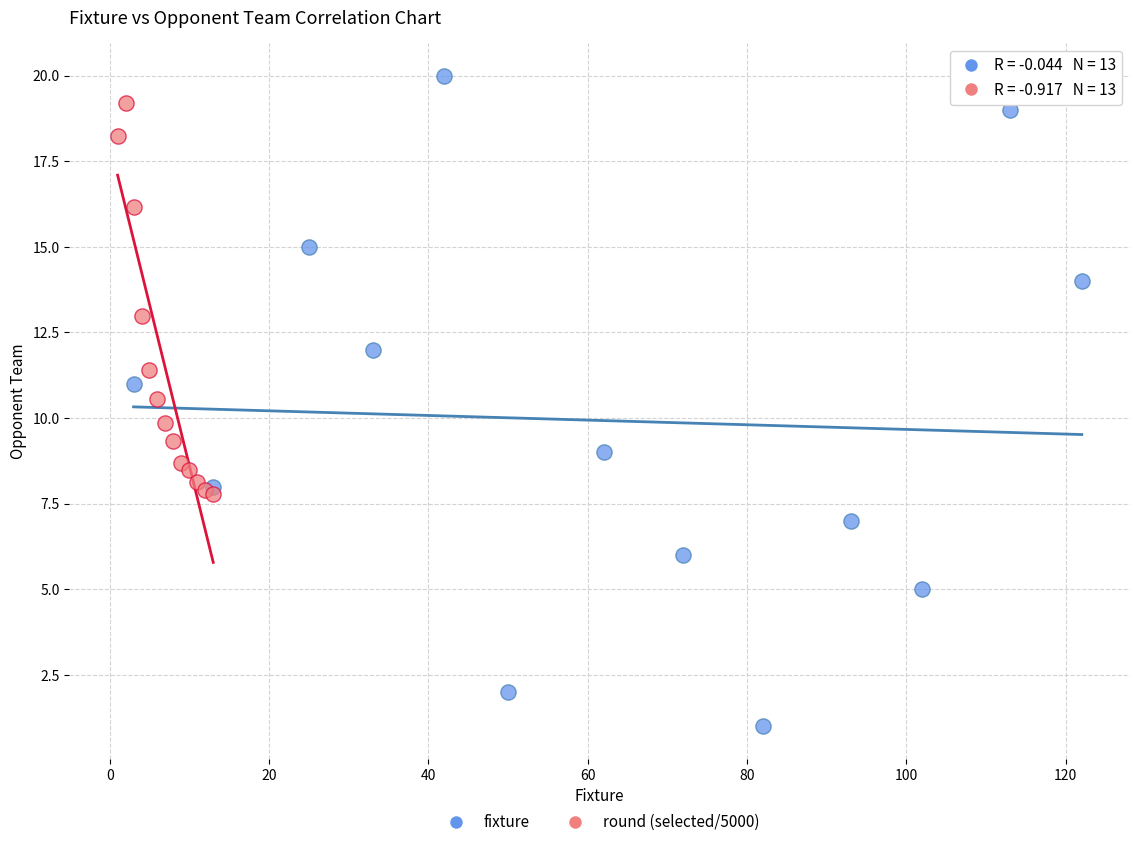

Which series has the widest spread of Y values?

fixture